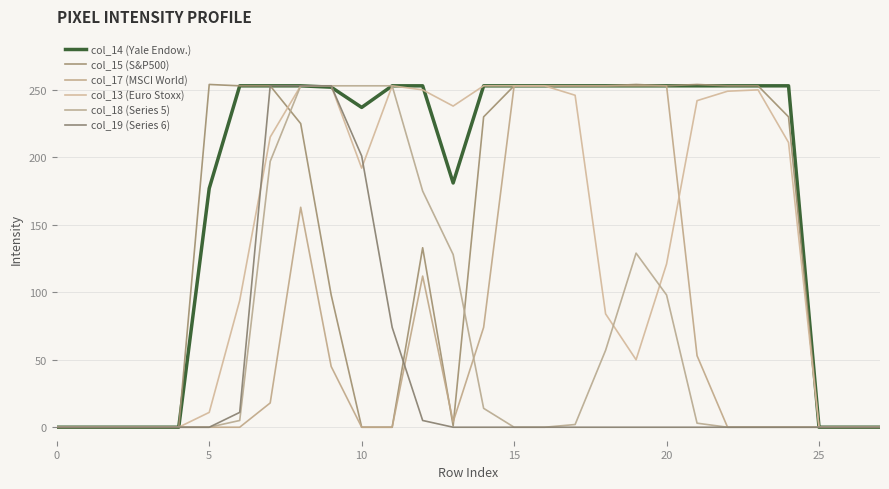

Does the chart have visible grid lines?

Yes